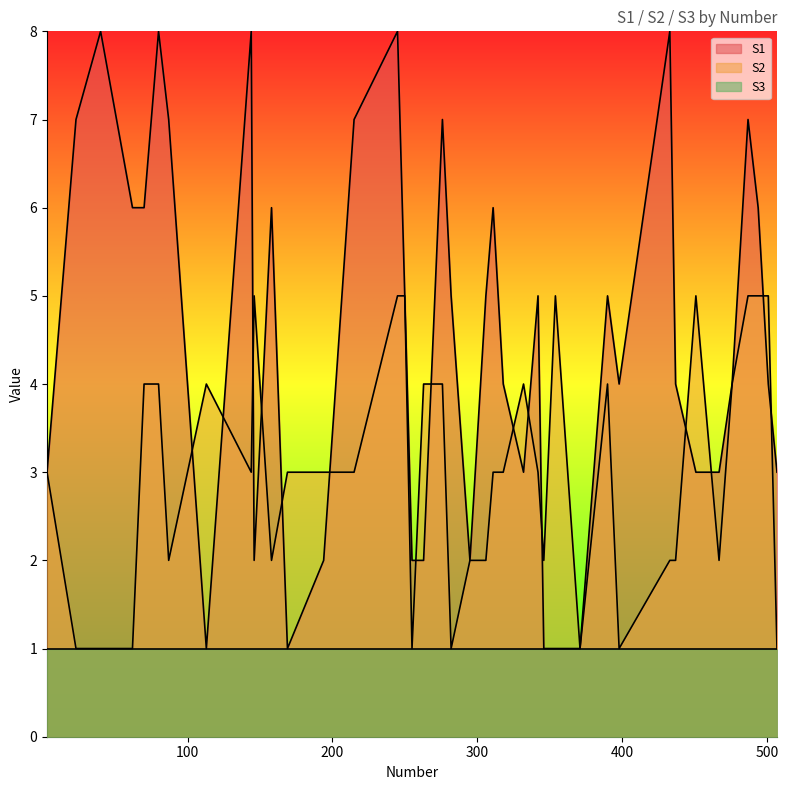

List the series in order of their overall mean, lowest first.

S3, S2, S1